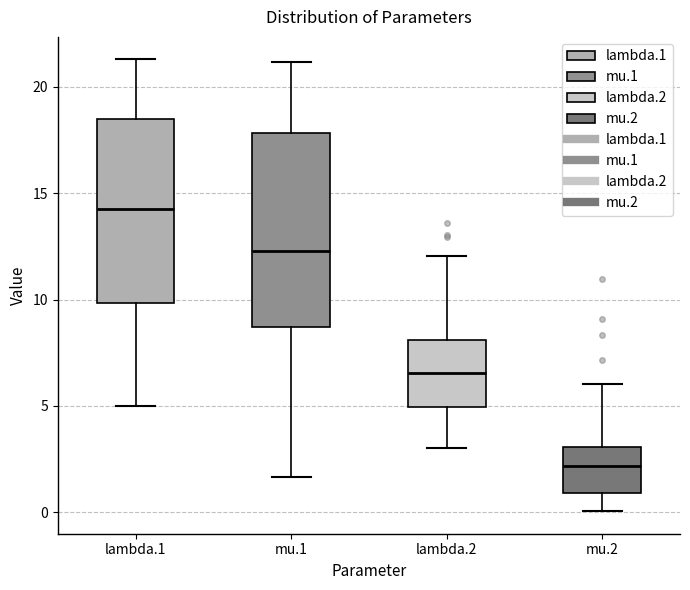

Which box's median line is the lowest?

mu.2